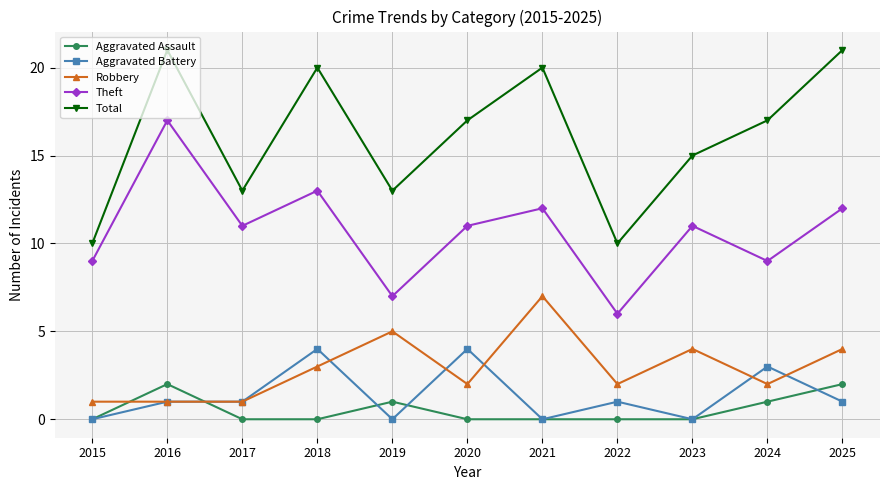

List the series in order of their peak value, highest first.

Total, Theft, Robbery, Aggravated Battery, Aggravated Assault